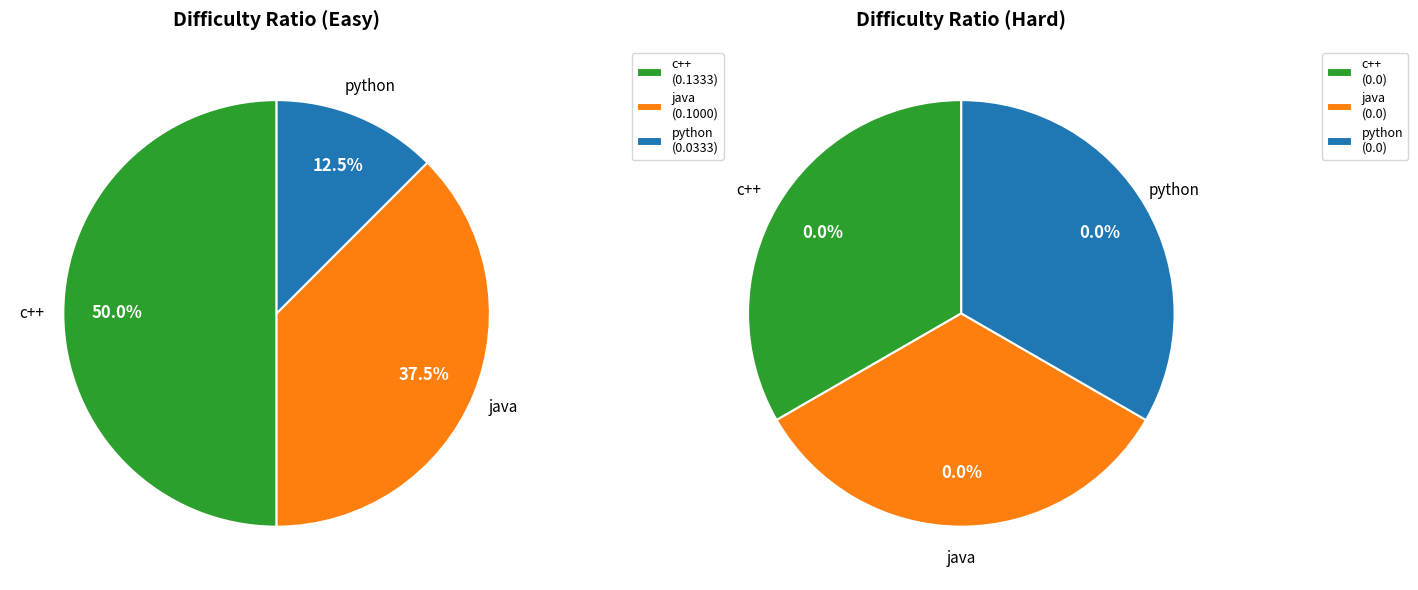

Rank the categories by c++ value from highest to lowest.

easy, hard